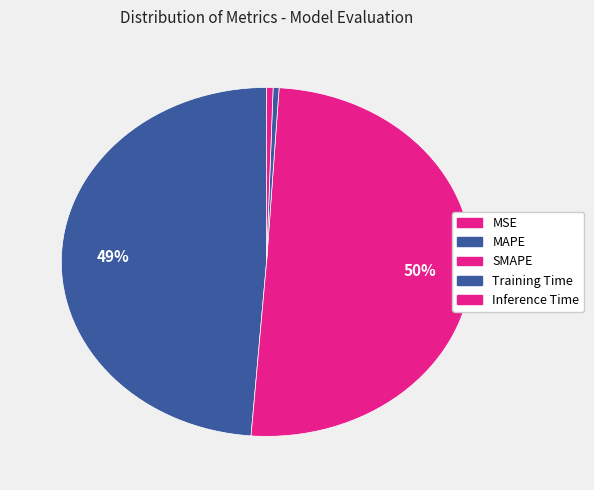

To the nearest percent, what is the combined percentage of SMAPE and Training Time?

51%